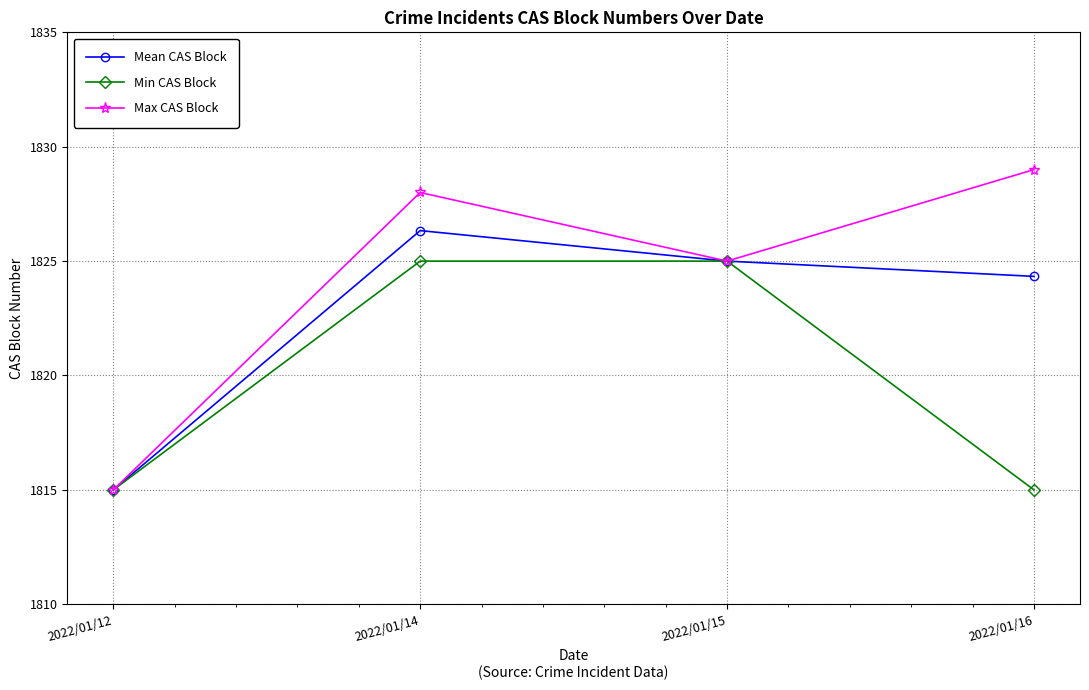

Is the value of Max CAS Block at 2022/01/15 greater than the value of Min CAS Block at 2022/01/12?

Yes